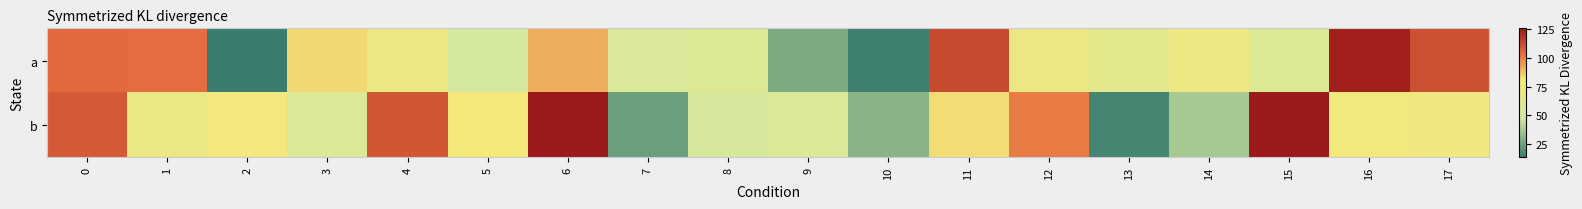

Rank the series by their maximum value, from highest to lowest.

b, a